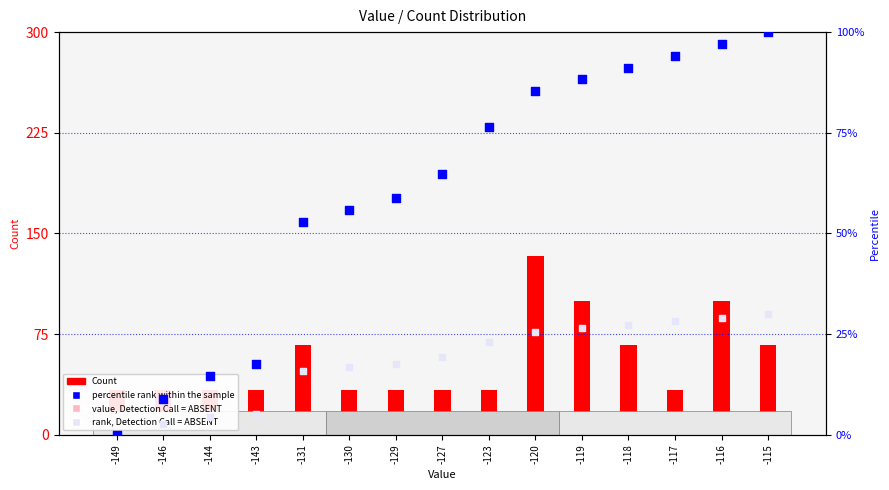

Which series reaches the minimum Y coordinate?

value, Detection Call = ABSENT